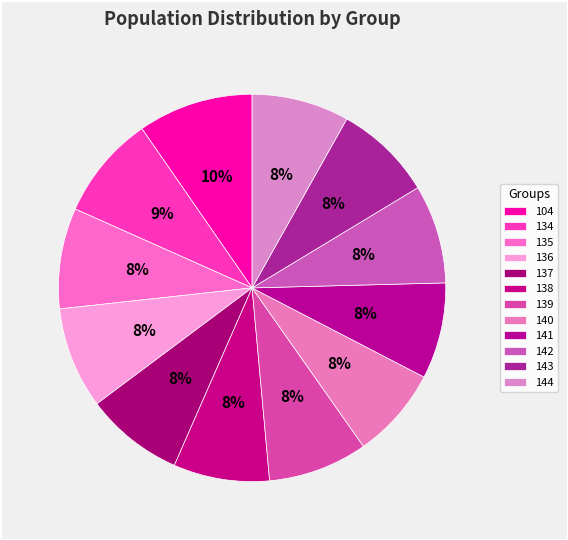

To the nearest percent, what is the combined percentage of 134 and 142?

17%